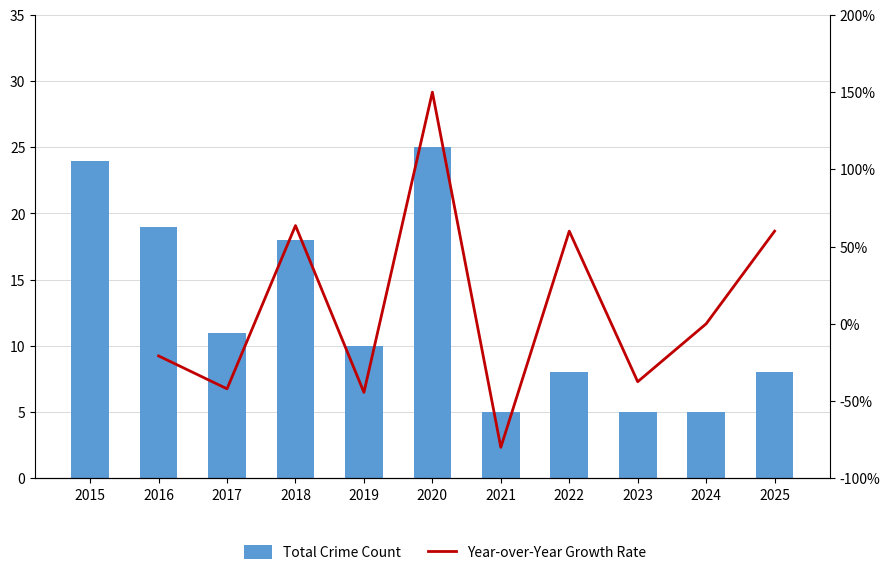

True or false: the data shows 5 at 2024.

True